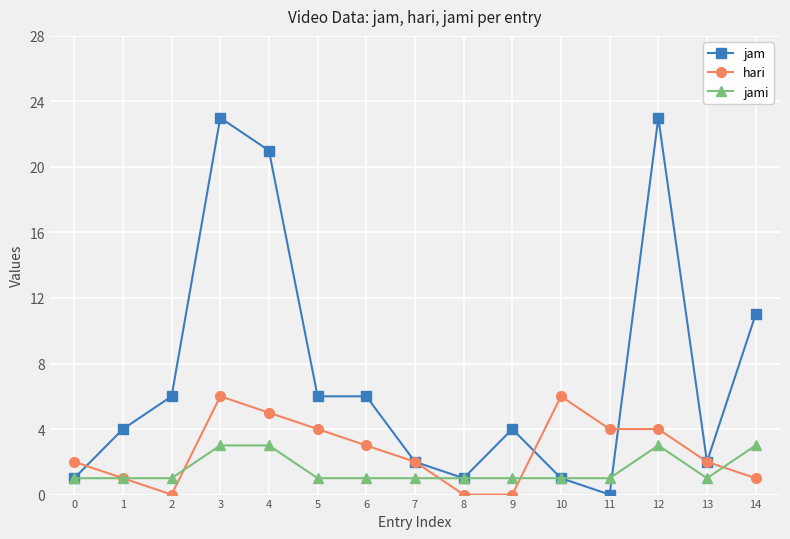

Reading right to left, list all the values displayed in this chart.

jam: 14=11	13=2	12=23	11=0	10=1	9=4	8=1	7=2	6=6	5=6	4=21	3=23	2=6	1=4	0=1
hari: 14=1	13=2	12=4	11=4	10=6	9=0	8=0	7=2	6=3	5=4	4=5	3=6	2=0	1=1	0=2
jami: 14=3	13=1	12=3	11=1	10=1	9=1	8=1	7=1	6=1	5=1	4=3	3=3	2=1	1=1	0=1